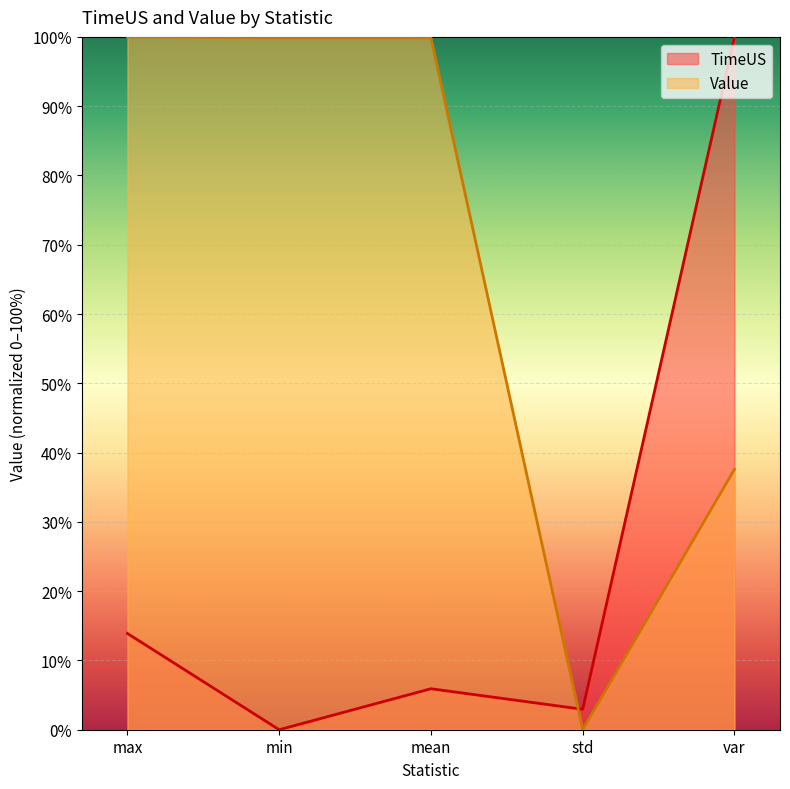

How many interior local peaks does the TimeUS series have?

1